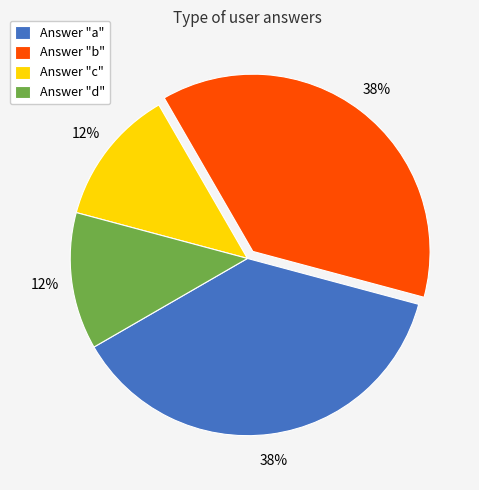

To the nearest percent, what is the average slice percentage?

25%